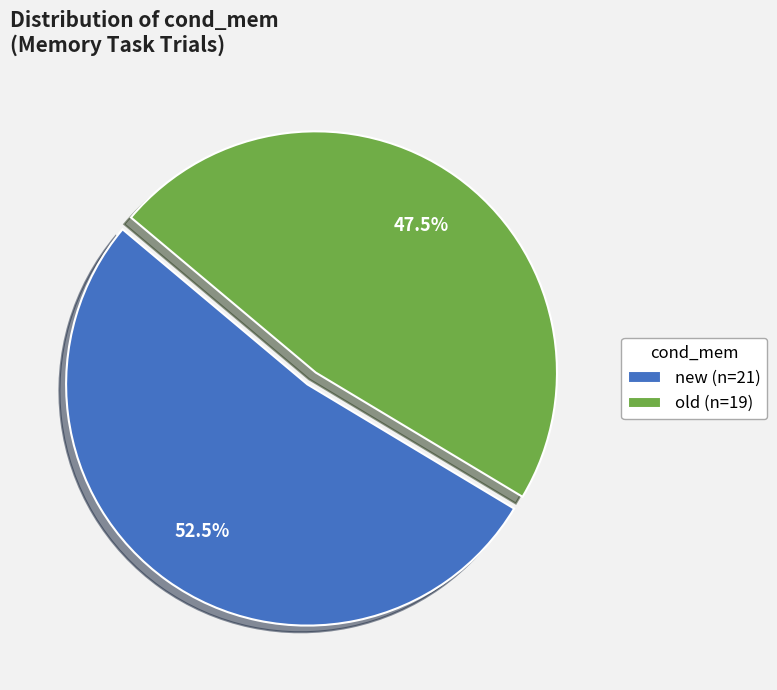

Which category accounts for the majority?

new